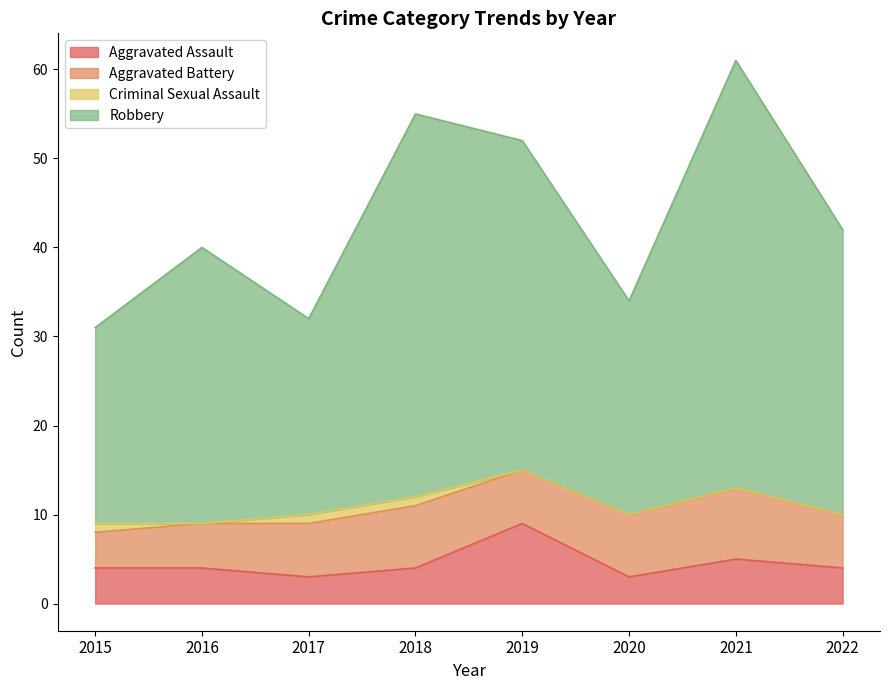

At how many categories does at least one series exceed 22?

8